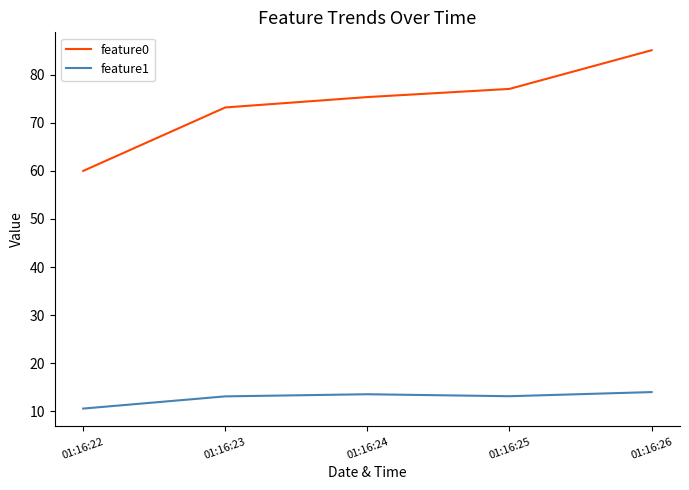

True or false: feature1 and feature0 cross at least once.

False